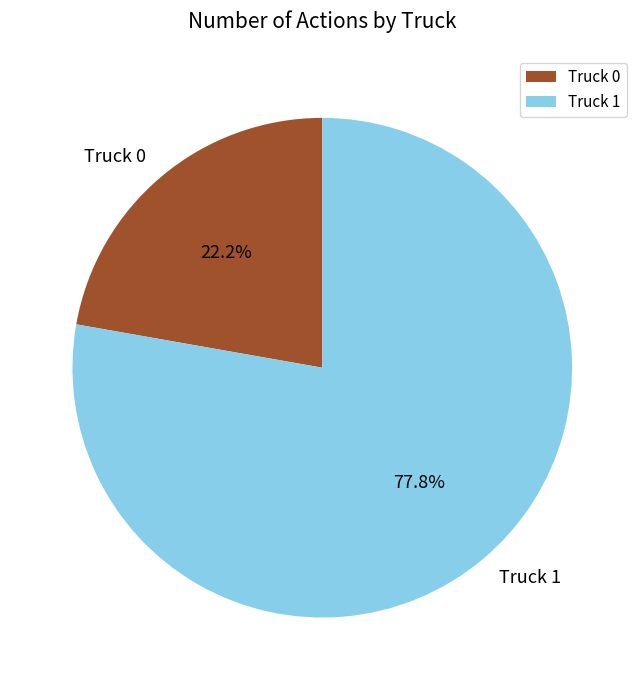

Is it true that Truck 1 is 88% of the pie?

False